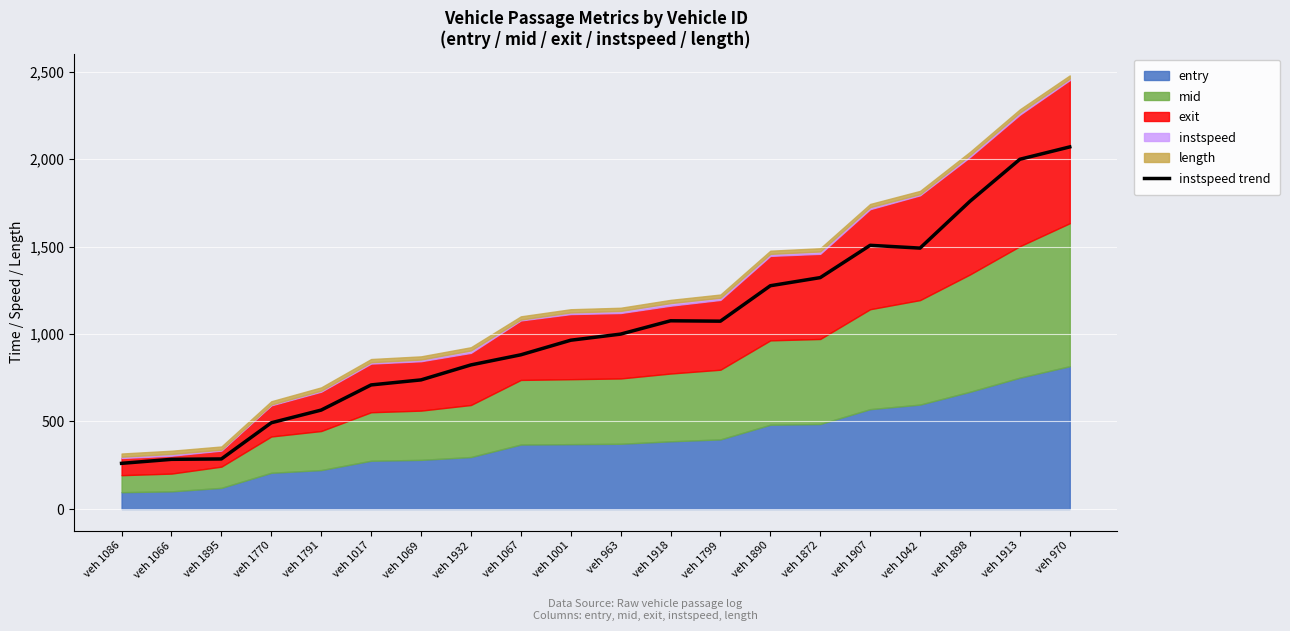

The chart shows a value of 1073.3 at veh 1799. True or false?

True